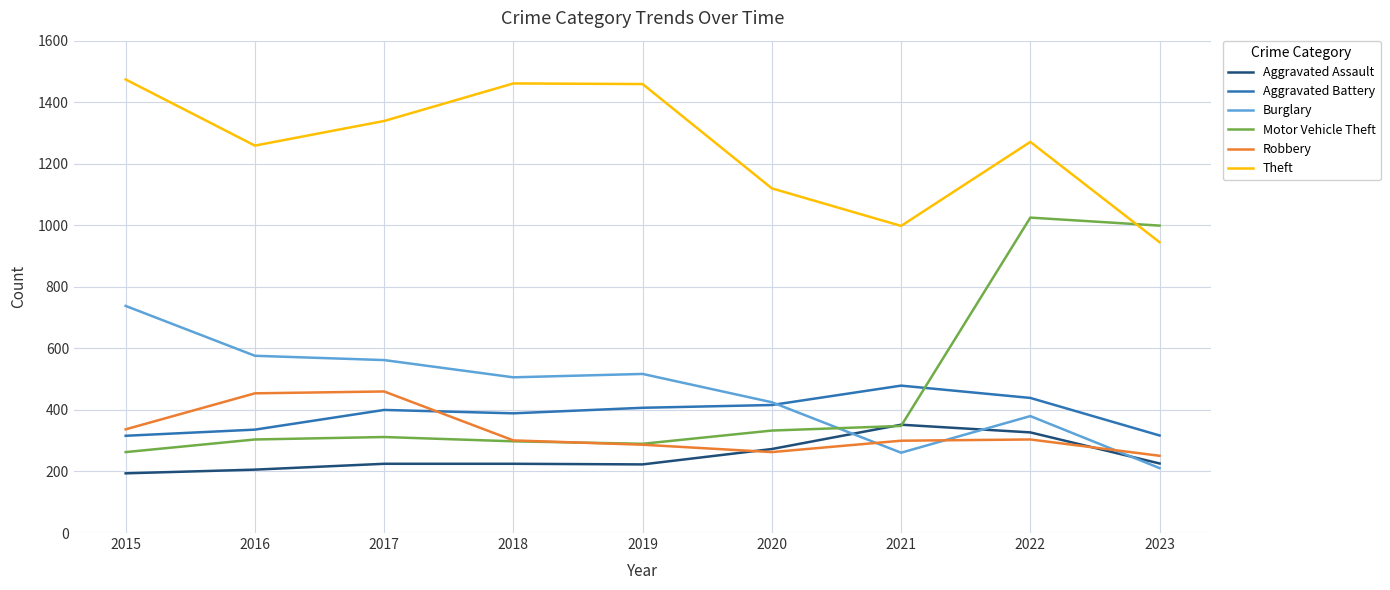

What is the maximum value shown in the chart?

1474